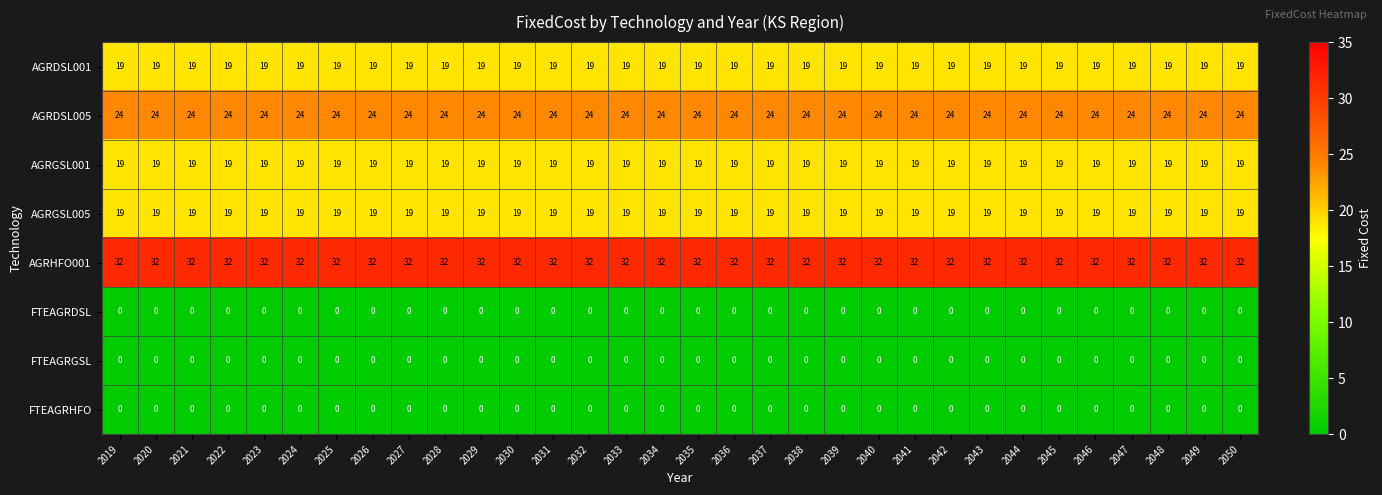

True or false: FTEAGRGSL has a value of 0 at 2045.

True